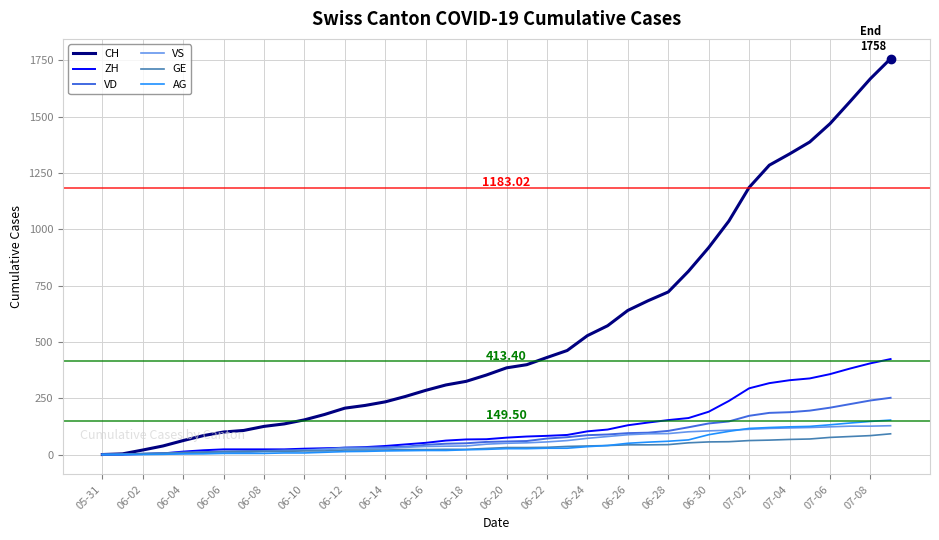

Which series has the largest total across all categories?

CH